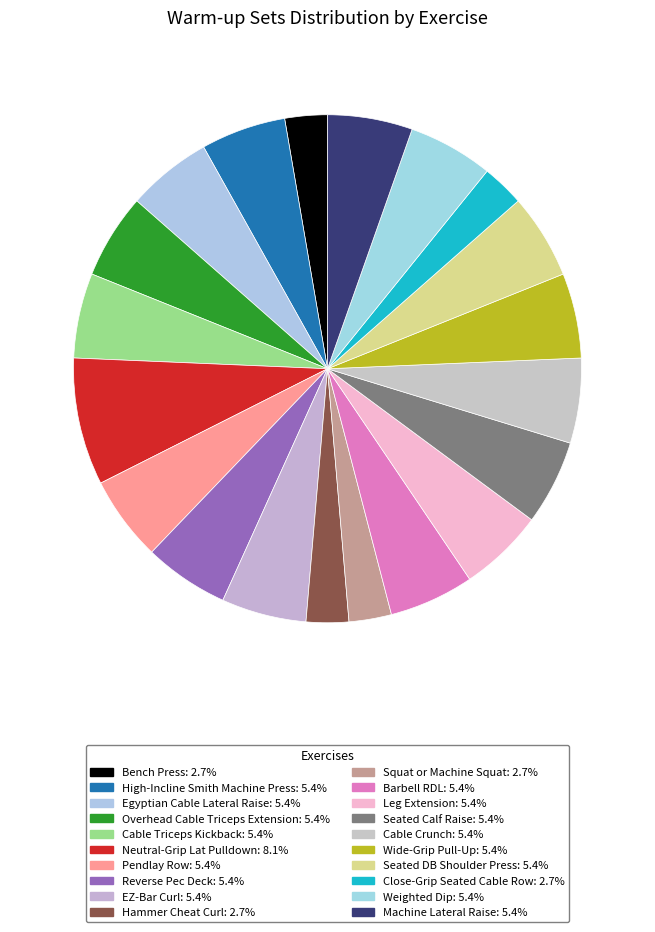

Count the number of slices in the pie.

20